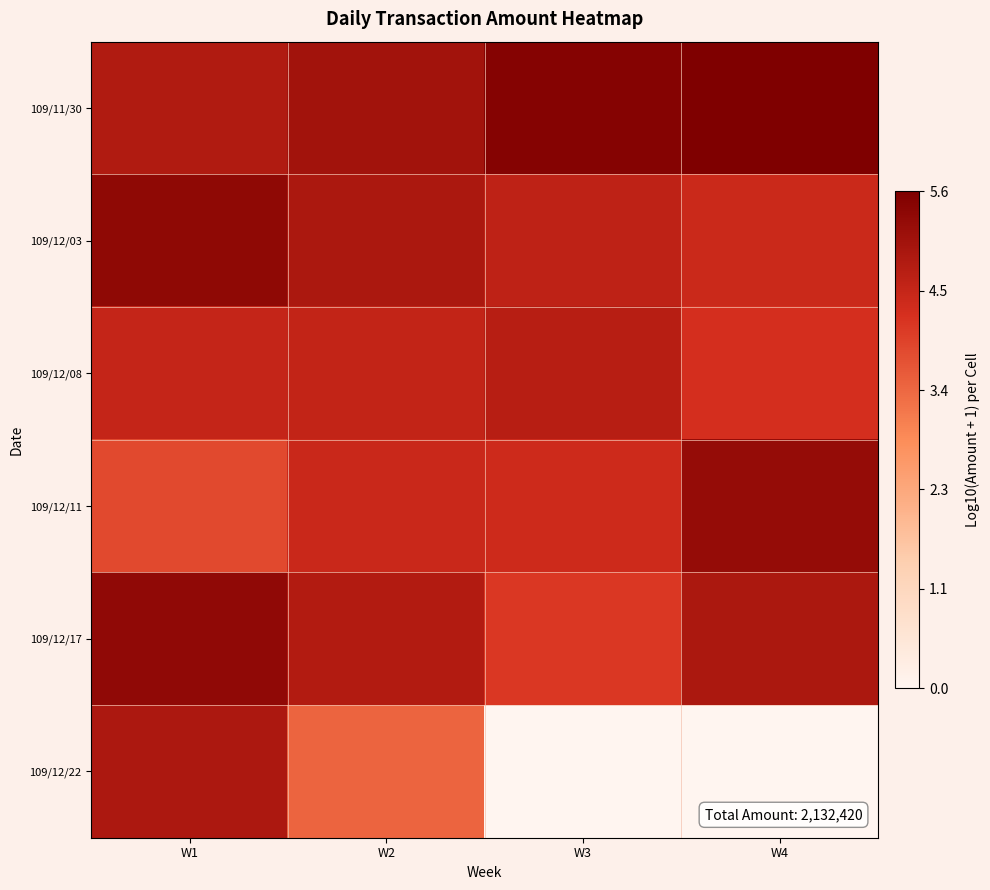

What is the difference between the maximum and minimum values in the 109/12/17 series?

1.2